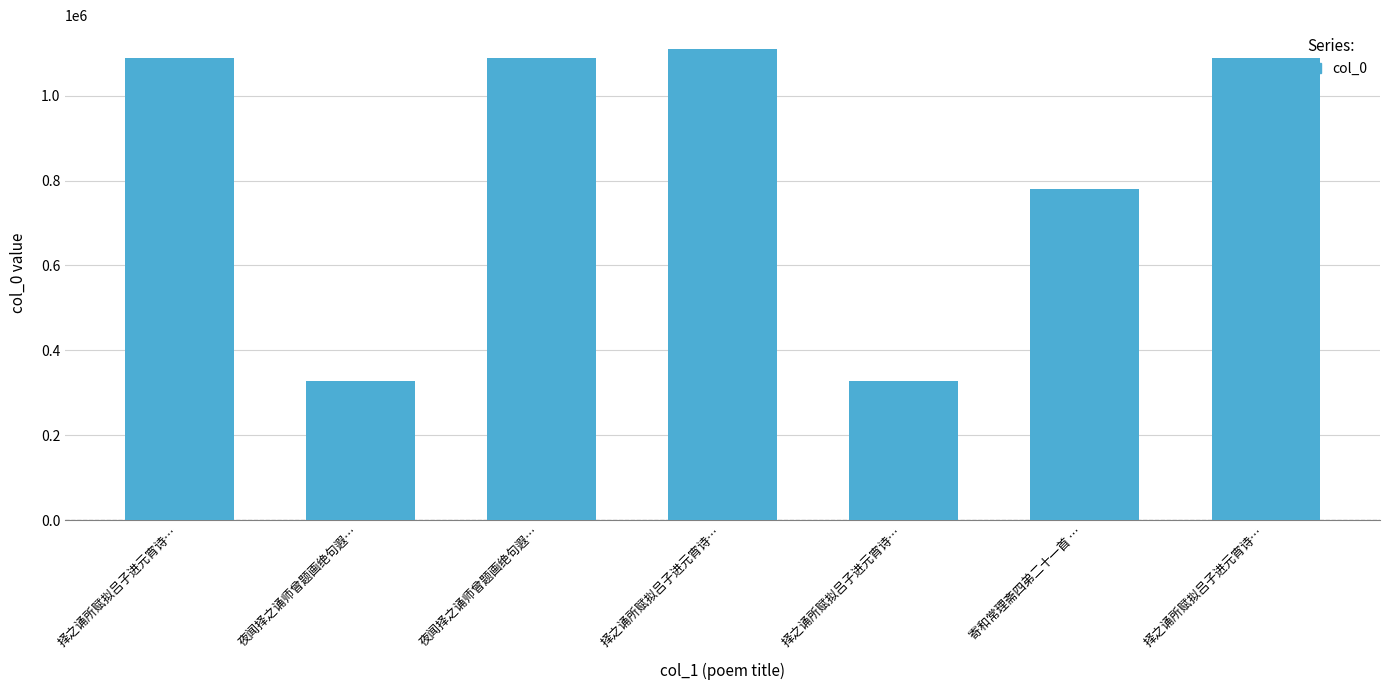

How many bars are there in total?

7